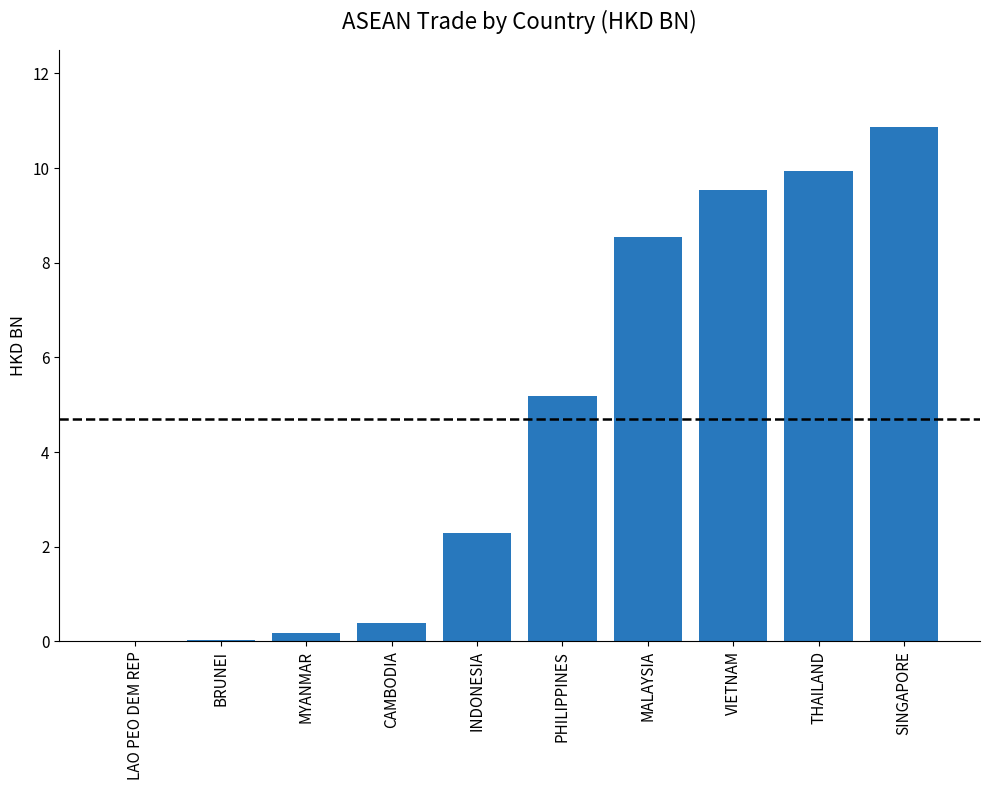

Does the chart contain stacked bars?

No